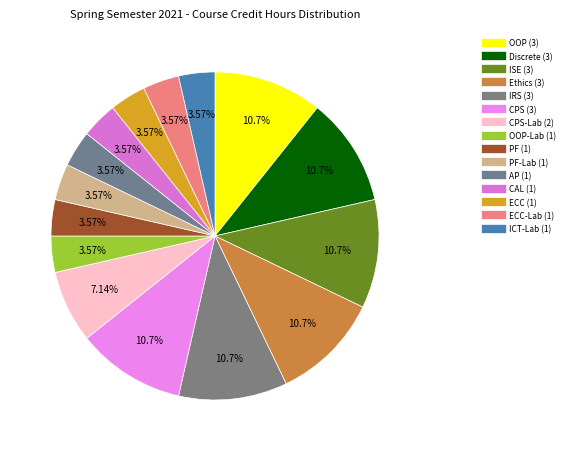

Count the number of slices in the pie.

15